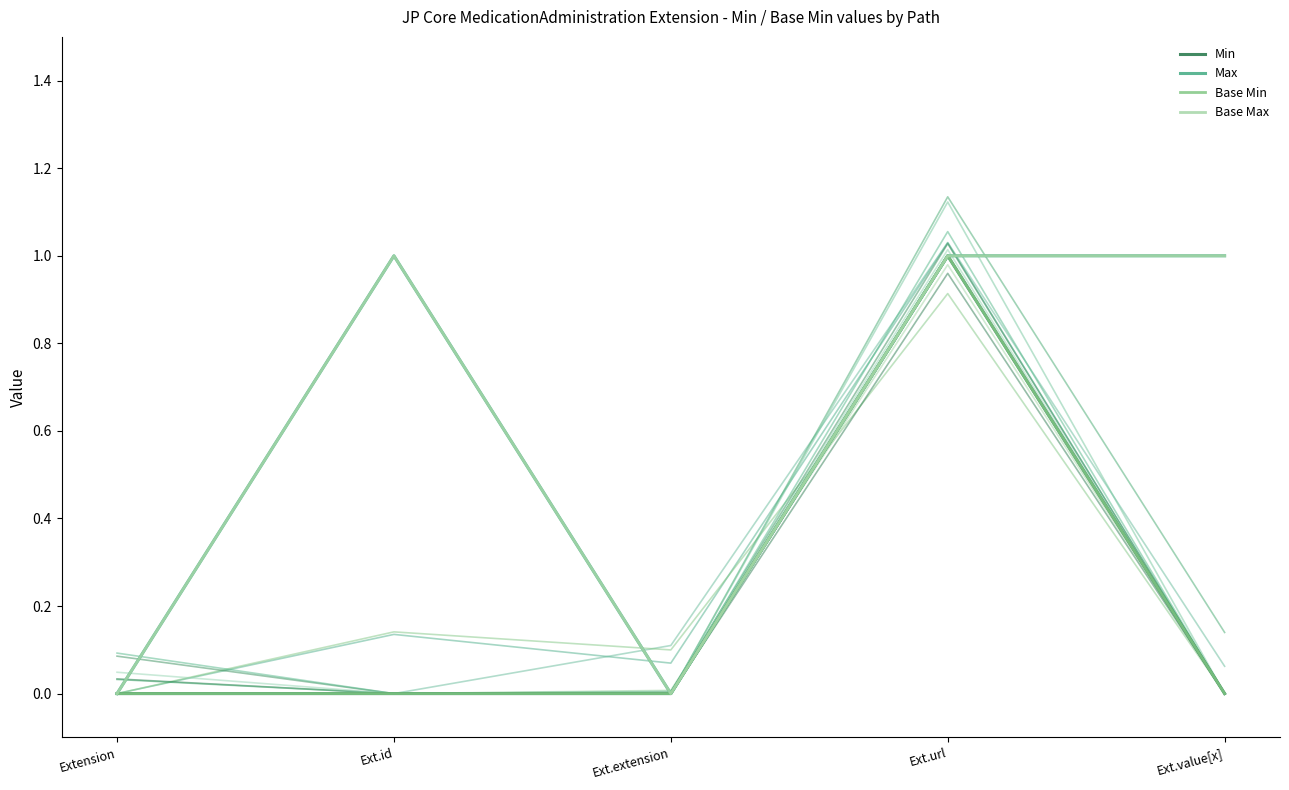

Reading left to right, transcribe all the data shown in this chart.

Min: Extension=0	Ext.id=0	Ext.extension=0	Ext.url=1	Ext.value[x]=0
Max: Extension=0	Ext.id=1	Ext.extension=0	Ext.url=1	Ext.value[x]=1
Base Min: Extension=0	Ext.id=0	Ext.extension=0	Ext.url=1	Ext.value[x]=0
Base Max: Extension=0	Ext.id=1	Ext.extension=0	Ext.url=1	Ext.value[x]=1